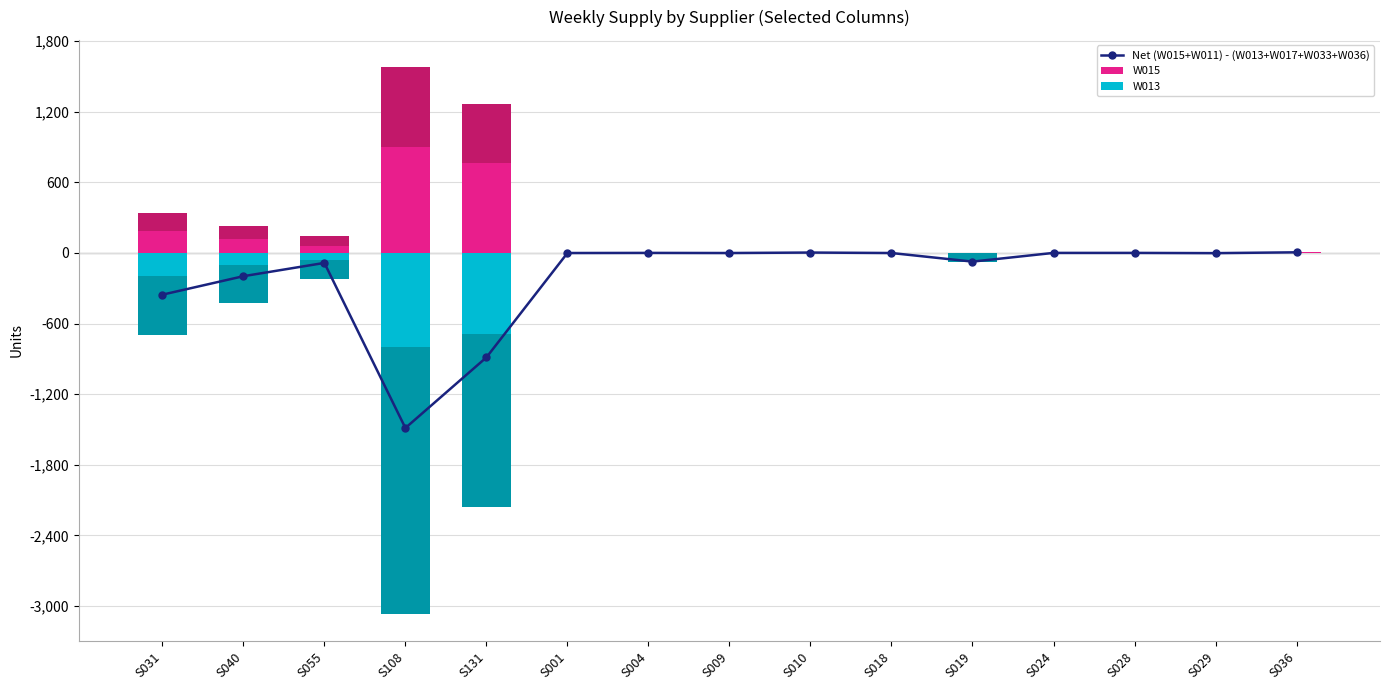

Reading left to right, what are all the values shown in this chart?

Net (W015+W011) - (W013+W017+W033+W036): -355	-198	-85	-1488	-888	-1	0	-1	3	-1	-74	0	0	-2	5
W015: 184	121	57	902	761	0	0	0	1	0	0	0	0	0	5
W013: -197	-100	-64	-802	-691	0	0	0	0	0	0	0	0	-1	0